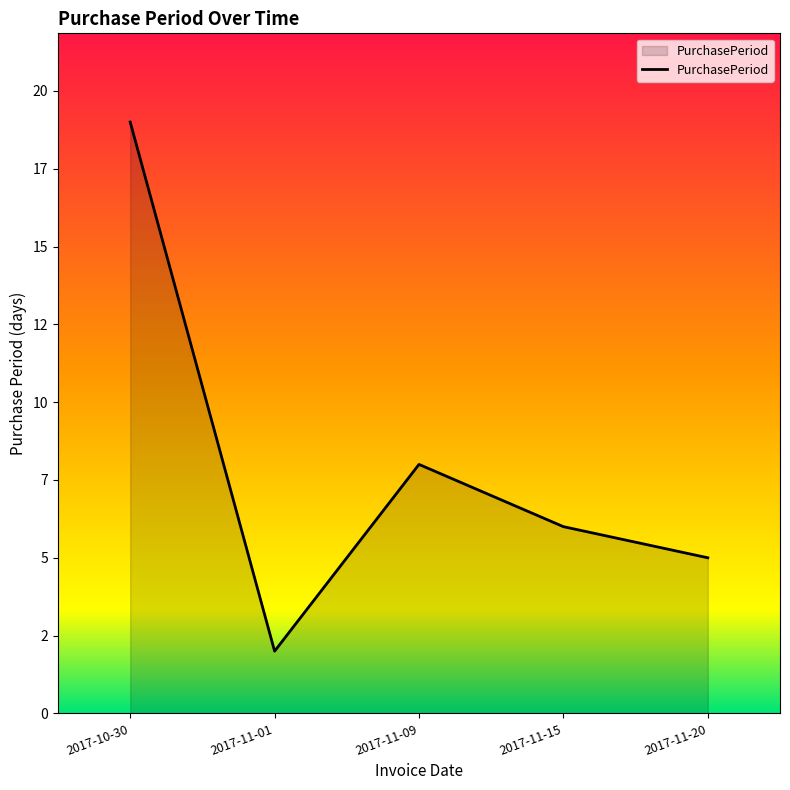

How many points are lower than both their immediate neighbors (excluding endpoints)?

1